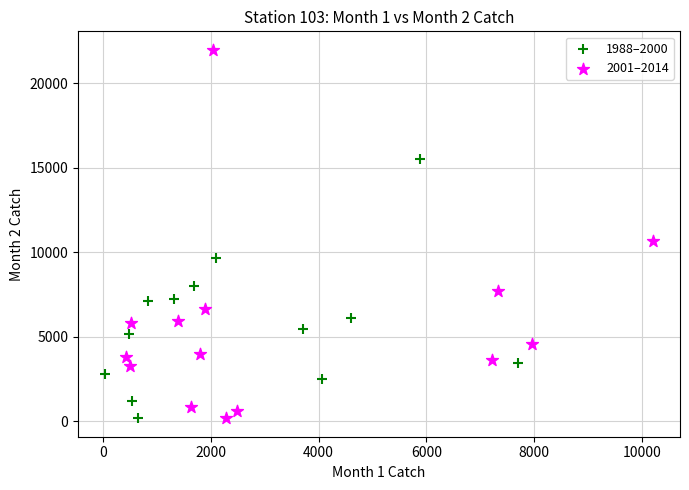

Which series has the largest Y range (max minus min)?

2001–2014